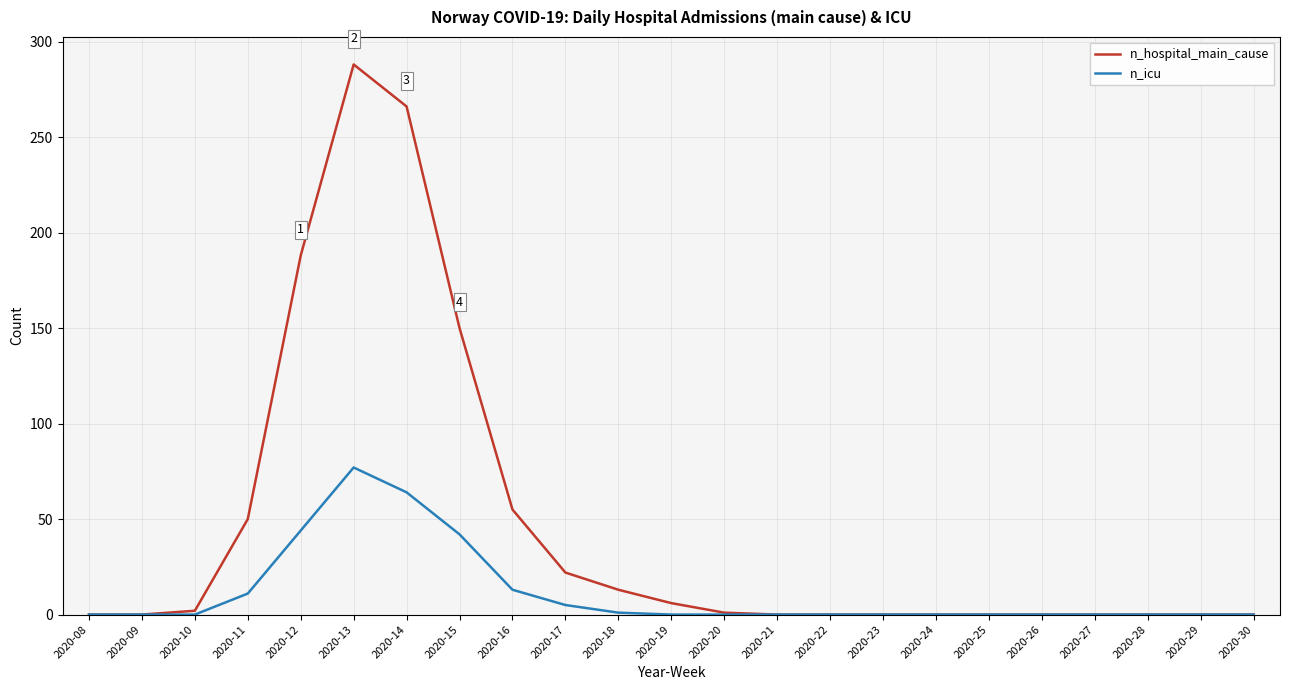

At which label is n_hospital_main_cause closest to 144?

2020-15